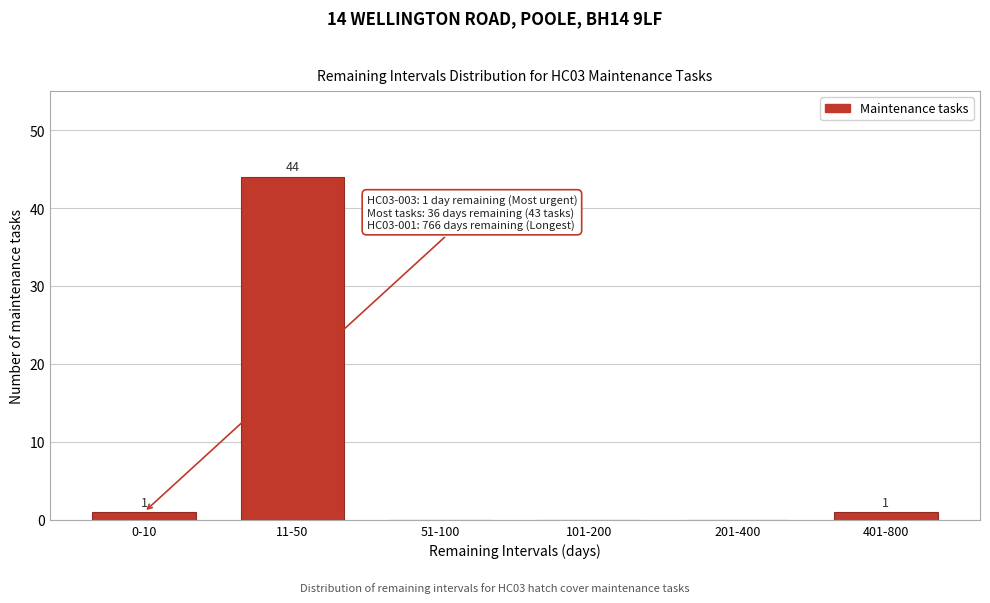

Reading left to right, transcribe all the data shown in this chart.

0-10=1	11-50=44	51-100=0	101-200=0	201-400=0	401-800=1